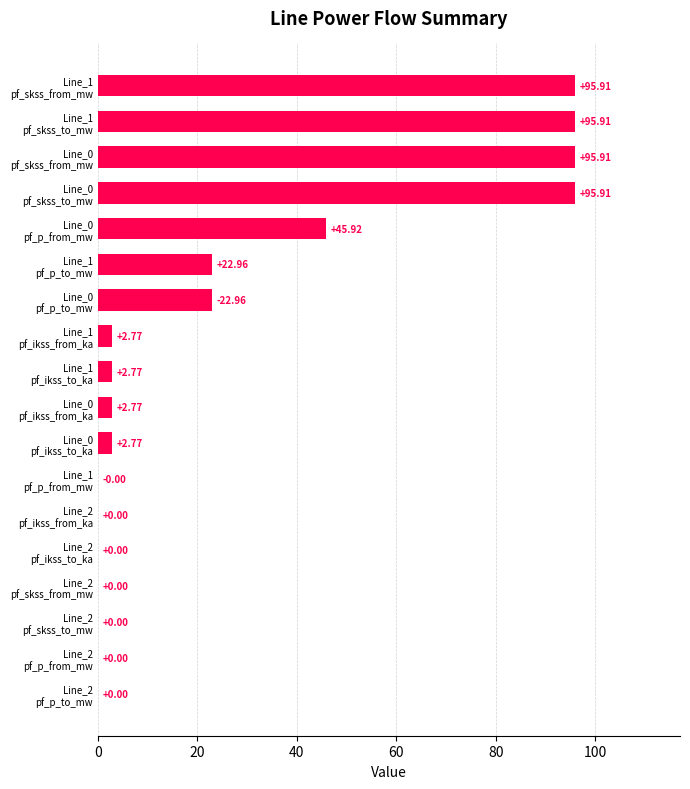

How many data points are above 2?

11